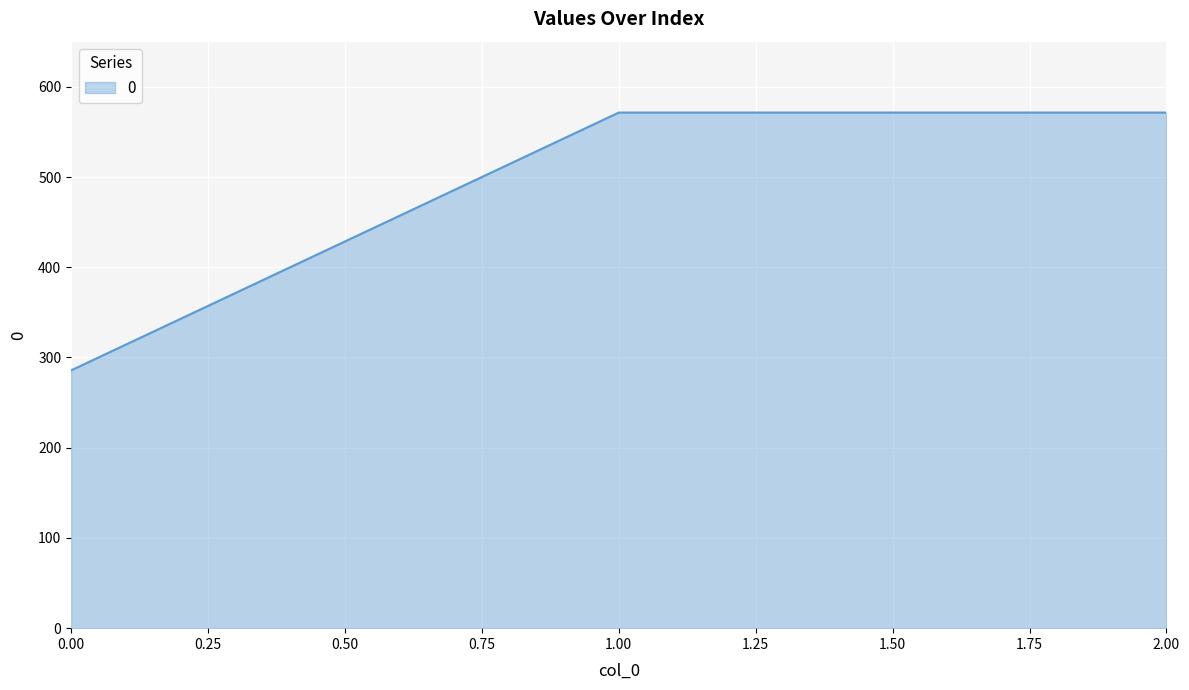

Count the number of data series in this chart.

1